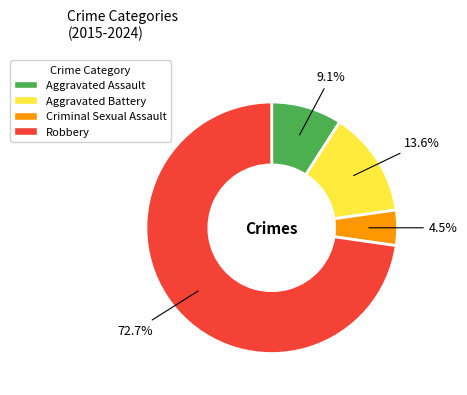

Which has a higher value, Aggravated Battery or Robbery?

Robbery